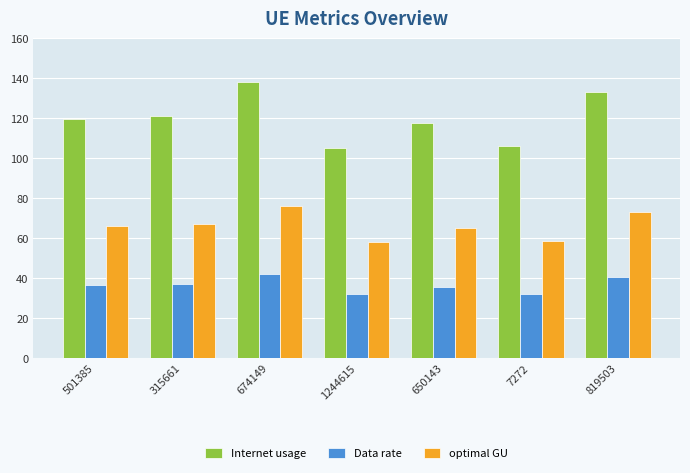

Which series has the widest spread of values?

Internet usage